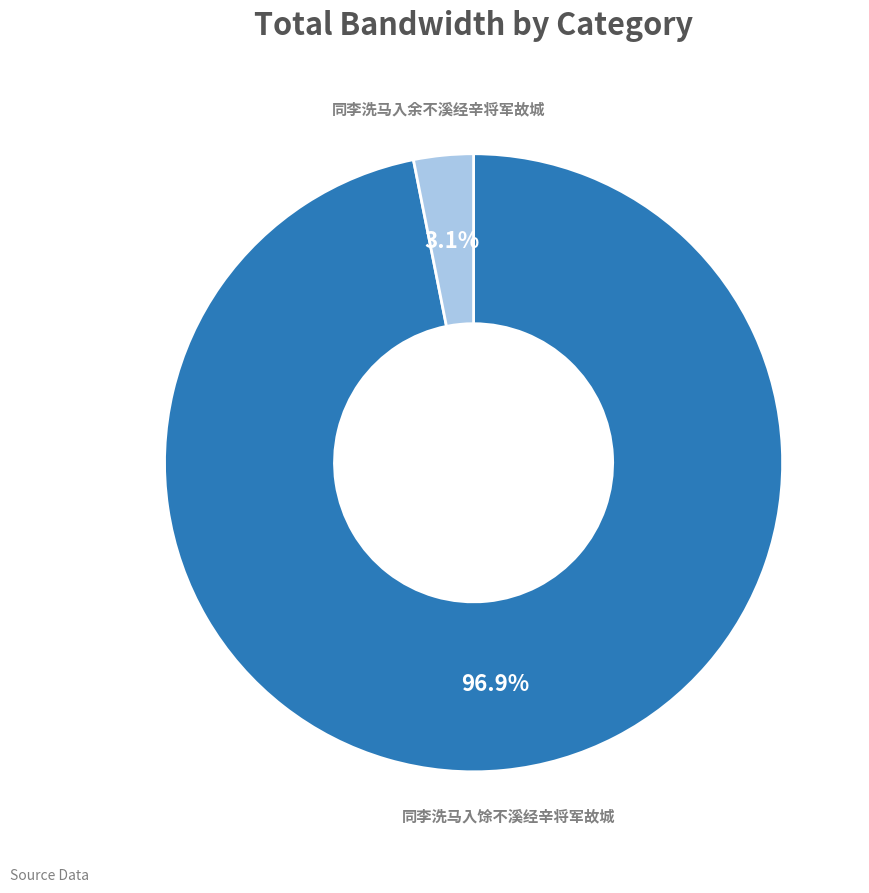

Which has a higher value, 同李洗马入馀不溪经辛将军故城 or 同李洗马入余不溪经辛将军故城?

同李洗马入馀不溪经辛将军故城